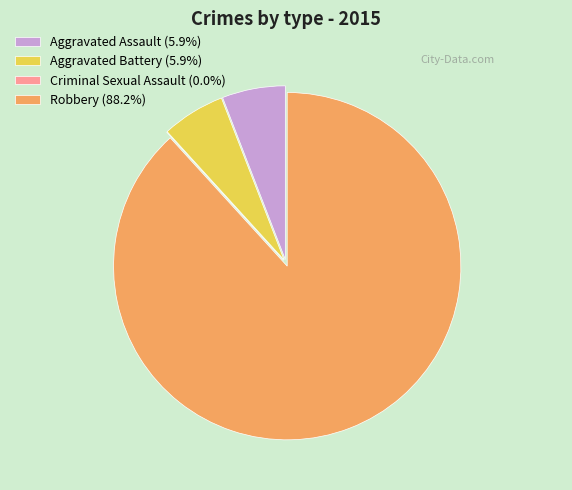

Does Robbery (88.2%) account for over 50% of the chart?

Yes